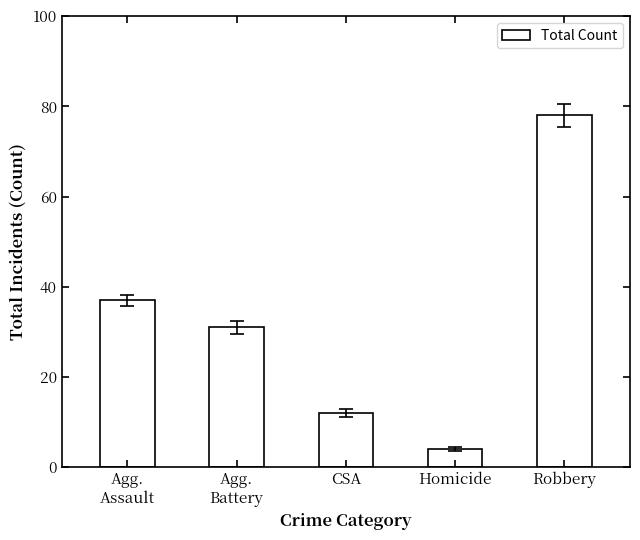

What is the change in value from Agg.
Assault to Robbery?

+41